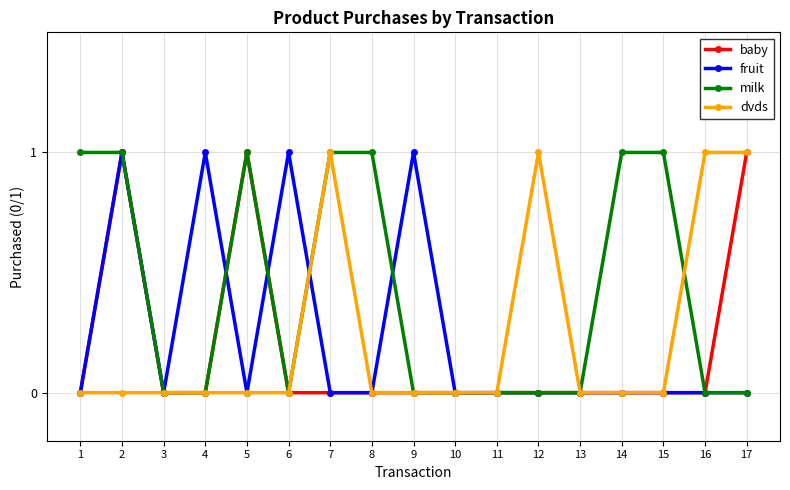

Between 13 and 15, which series saw the biggest shift?

milk